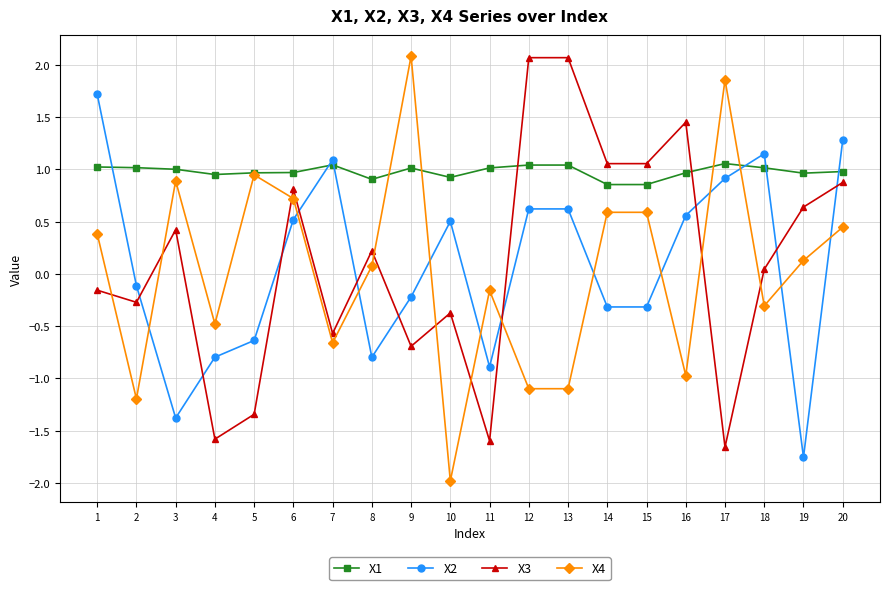

Which series has the largest total across all categories?

X1